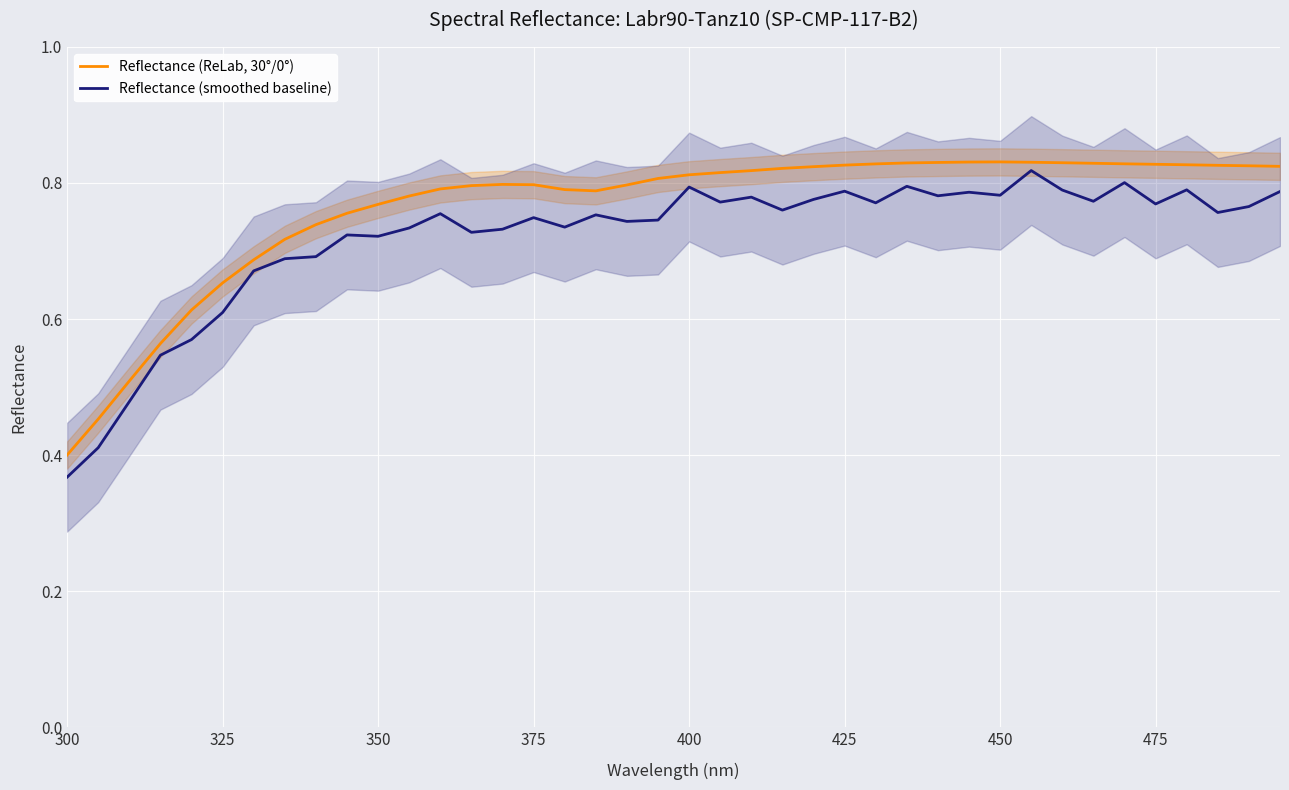

In Reflectance (smoothed baseline), how many points are lower than both neighbors (excluding endpoints)?

12